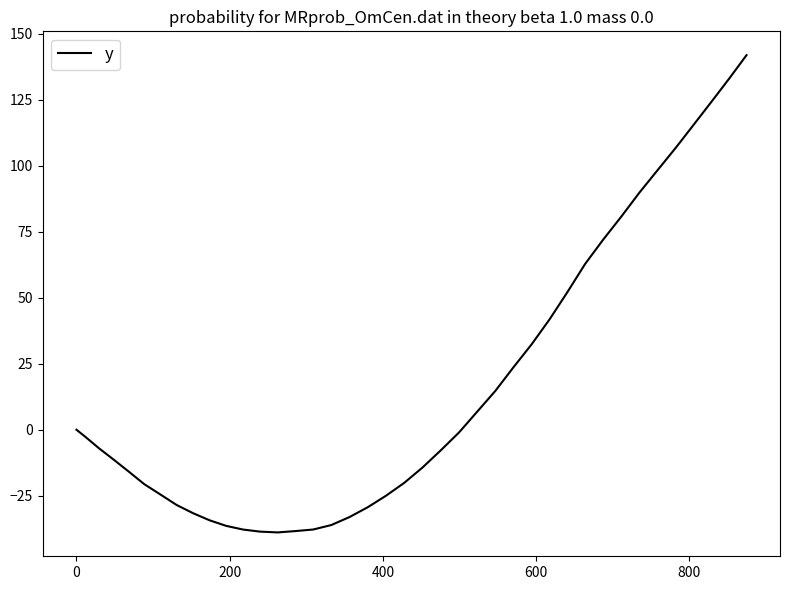

What is the greatest value displayed?

141.9